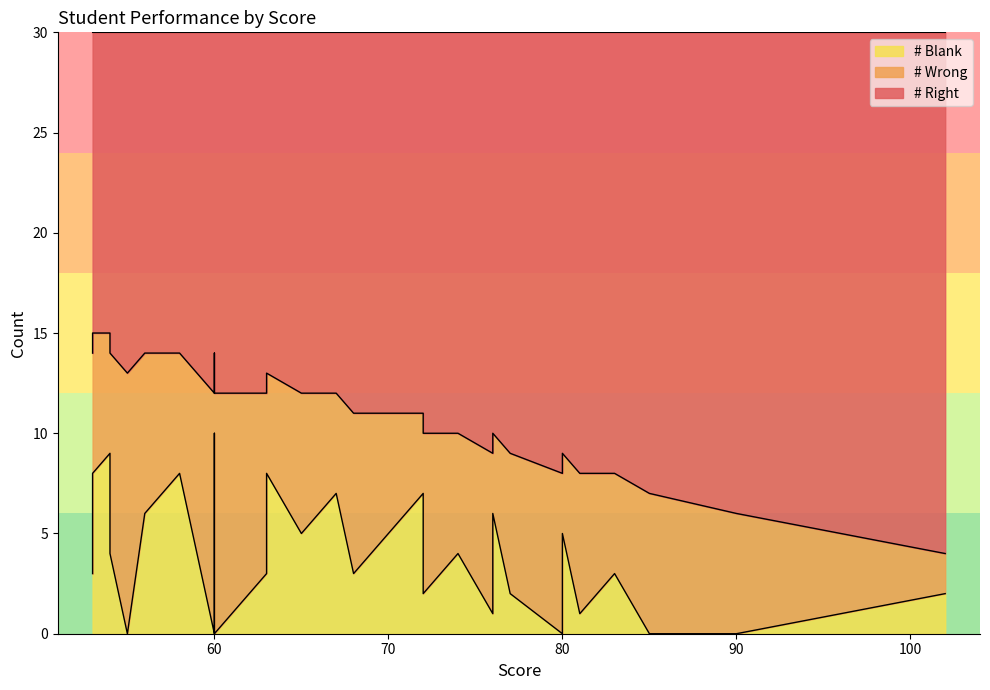

What is the value of the # Blank point at the 8th from the left?

5